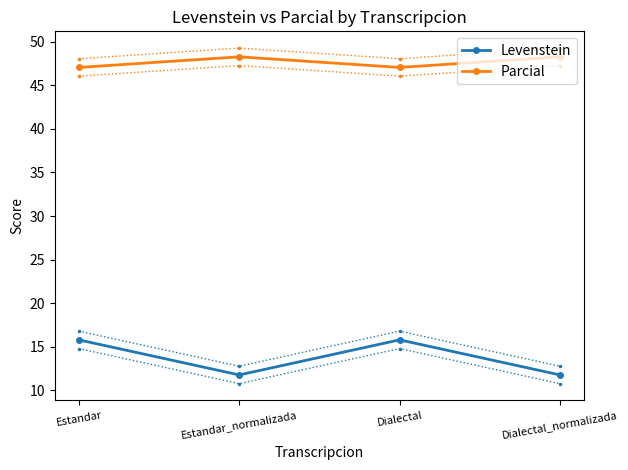

Which label corresponds to the smallest value in the chart?

Estandar_normalizada